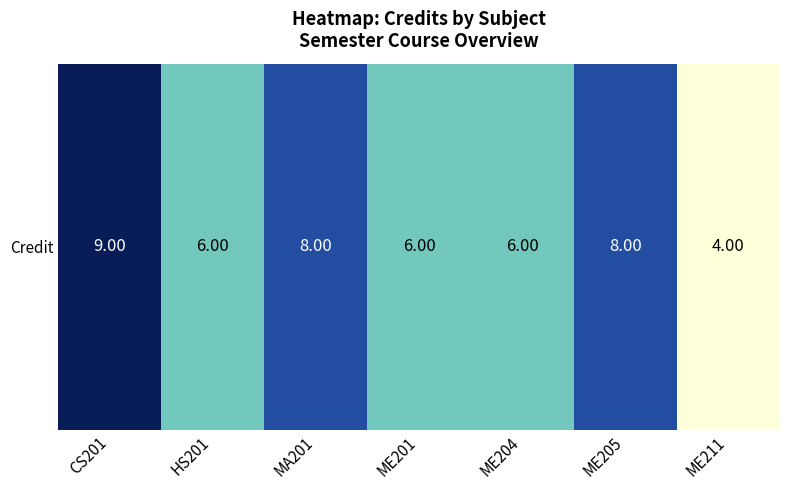

The chart shows a value of 6 at HS201. True or false?

True